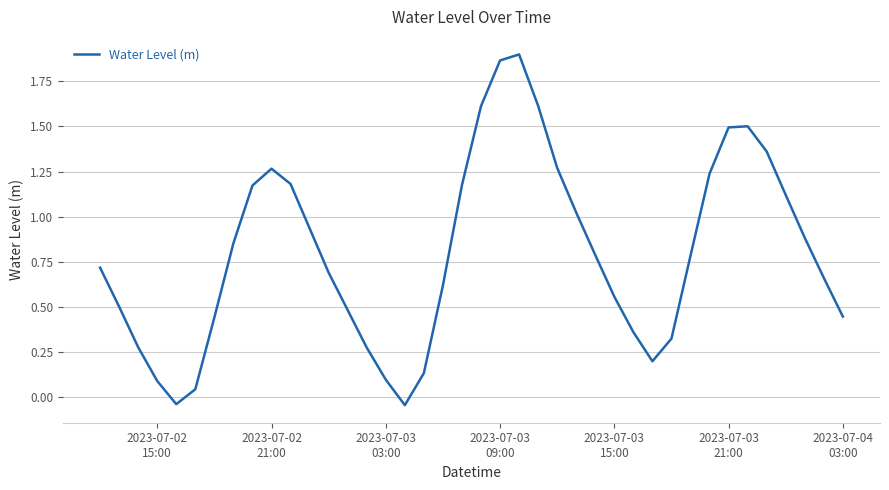

How many values are below 0?

2